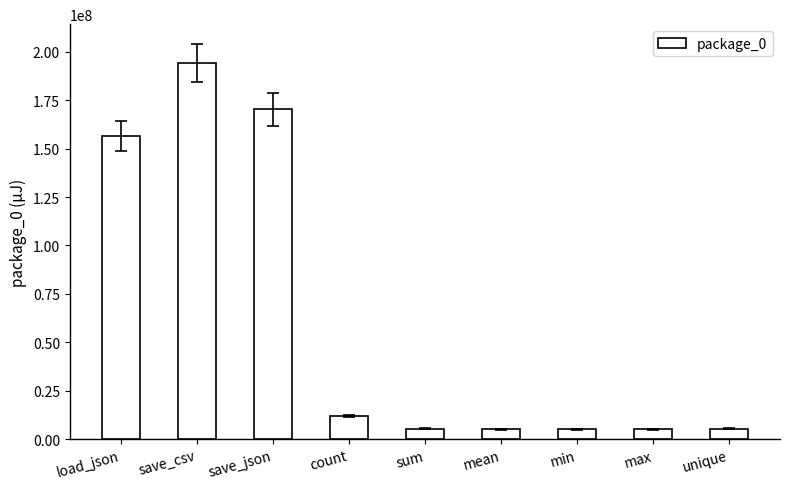

What is the smallest value displayed?

5100085